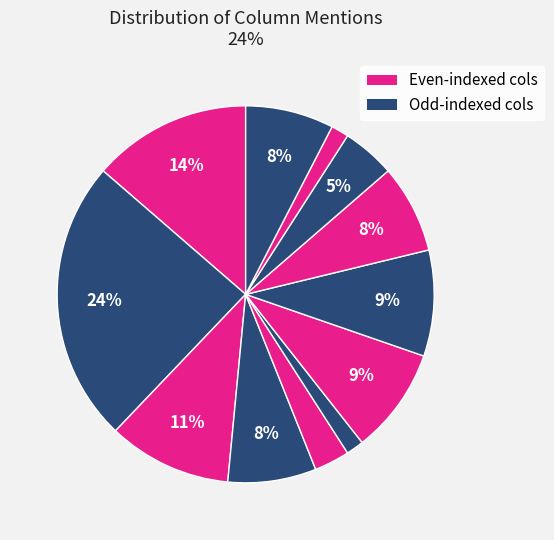

How many segments does this pie chart have?

12